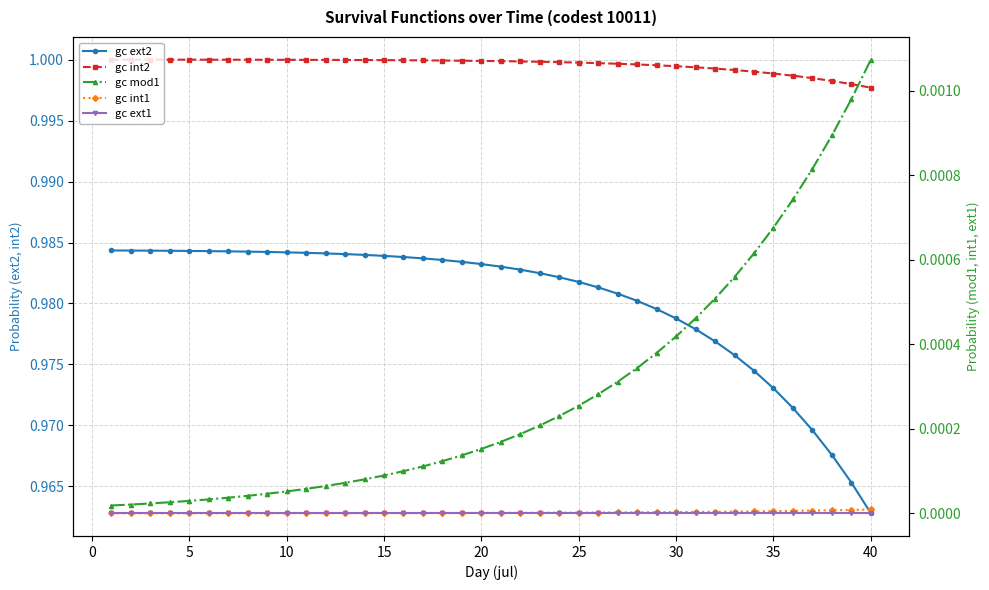

Reading left to right, list all the values displayed in this chart.

gc ext2: 1.0	1.0	1.0	1.0	1.0	1.0	1.0	1.0	1.0	1.0	1.0	1.0	1.0	1.0	1.0	1.0	1.0	1.0	1.0	1.0	1.0	1.0	1.0	1.0	1.0	1.0	1.0	1.0	1.0	1.0	1.0	1.0	1.0	1.0	1.0	1.0	1.0	1.0	1.0	1.0
gc int2: 1.0	1.0	1.0	1.0	1.0	1.0	1.0	1.0	1.0	1.0	1.0	1.0	1.0	1.0	1.0	1.0	1.0	1.0	1.0	1.0	1.0	1.0	1.0	1.0	1.0	1.0	1.0	1.0	1.0	1.0	1.0	1.0	1.0	1.0	1.0	1.0	1.0	1.0	1.0	1.0
gc mod1: 0.0	0.0	0.0	0.0	0.0	0.0	0.0	0.0	0.0	0.0	0.0	0.0	0.0	0.0	0.0	0.0	0.0	0.0	0.0	0.0	0.0	0.0	0.0	0.0	0.0	0.0	0.0	0.0	0.0	0.0	0.0	0.0	0.0	0.0	0.0	0.0	0.0	0.0	0.0	0.0
gc int1: 0.0	0.0	0.0	0.0	0.0	0.0	0.0	0.0	0.0	0.0	0.0	0.0	0.0	0.0	0.0	0.0	0.0	0.0	0.0	0.0	0.0	0.0	0.0	0.0	0.0	0.0	0.0	0.0	0.0	0.0	0.0	0.0	0.0	0.0	0.0	0.0	0.0	0.0	0.0	0.0
gc ext1: 0.0	0.0	0.0	0.0	0.0	0.0	0.0	0.0	0.0	0.0	0.0	0.0	0.0	0.0	0.0	0.0	0.0	0.0	0.0	0.0	0.0	0.0	0.0	0.0	0.0	0.0	0.0	0.0	0.0	0.0	0.0	0.0	0.0	0.0	0.0	0.0	0.0	0.0	0.0	0.0